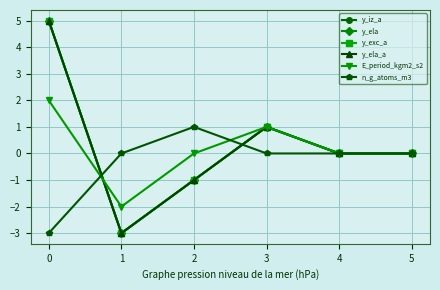

Which series changed the most between 1 and 4?

y_iz_a